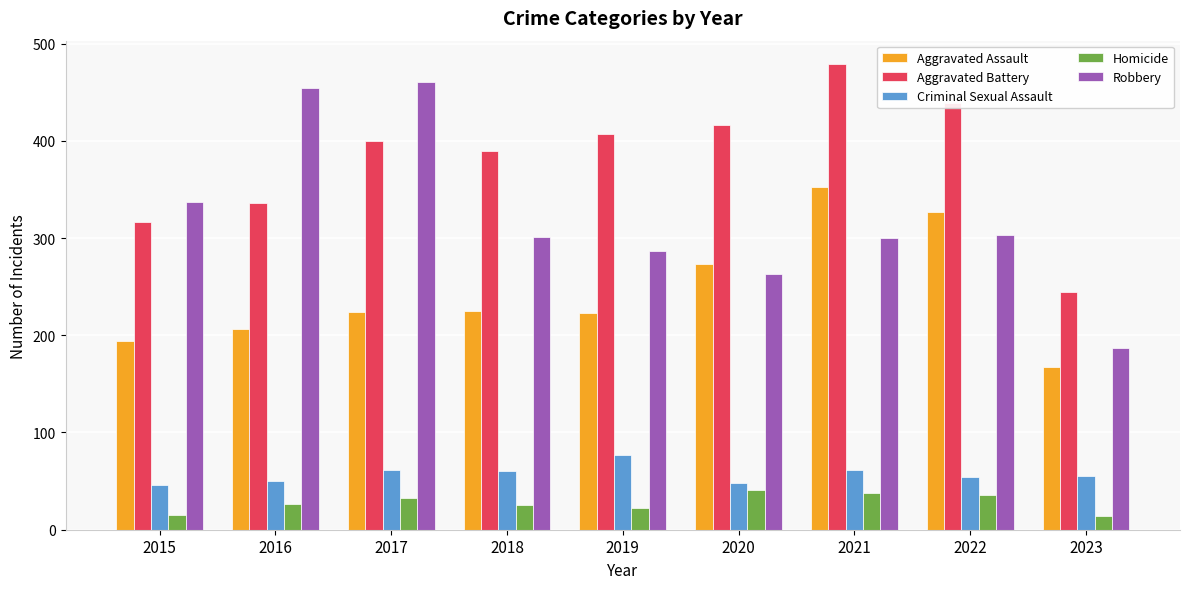

Is the value of Homicide at 2016 greater than the value of Criminal Sexual Assault at 2022?

No